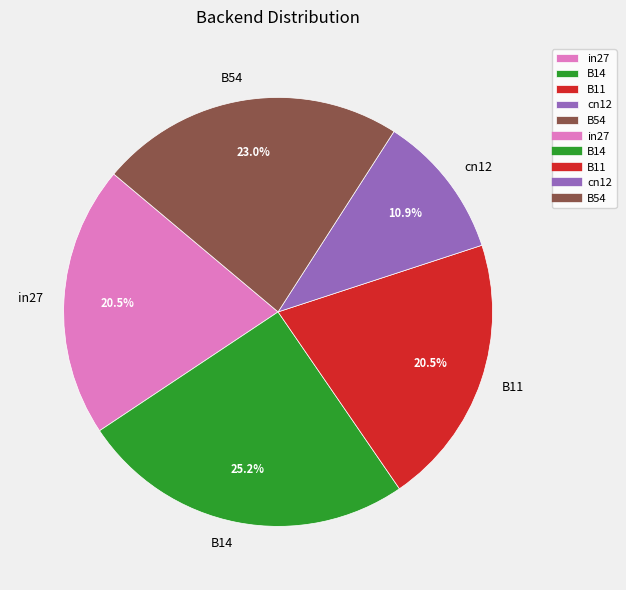

Is B14 the majority of the pie?

No